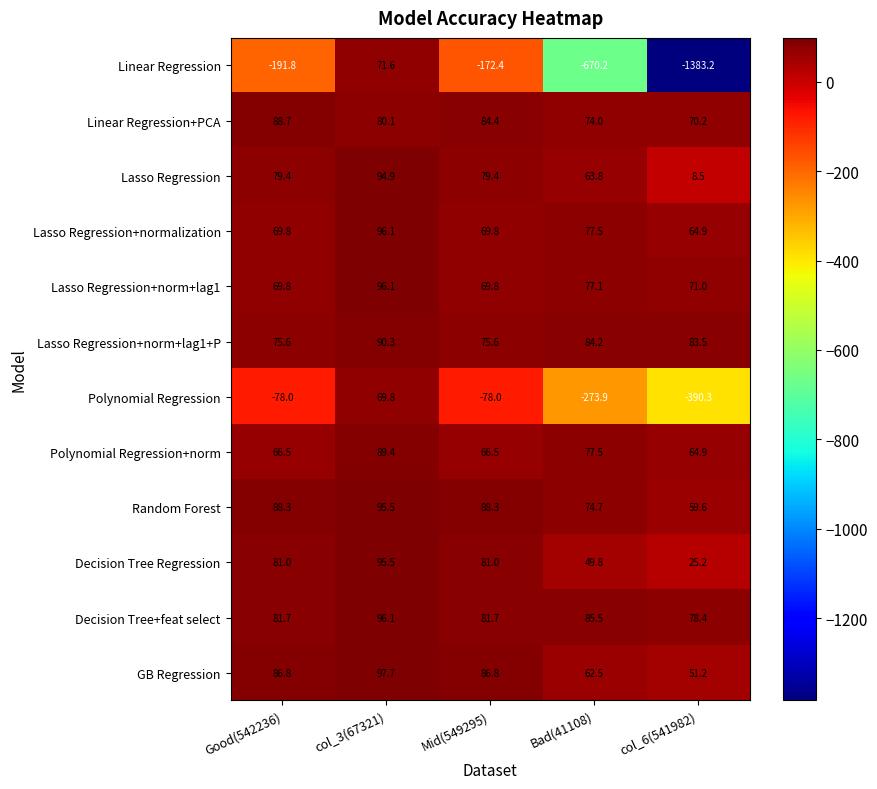

What is the average value of the Linear Regression+PCA series?

79.5